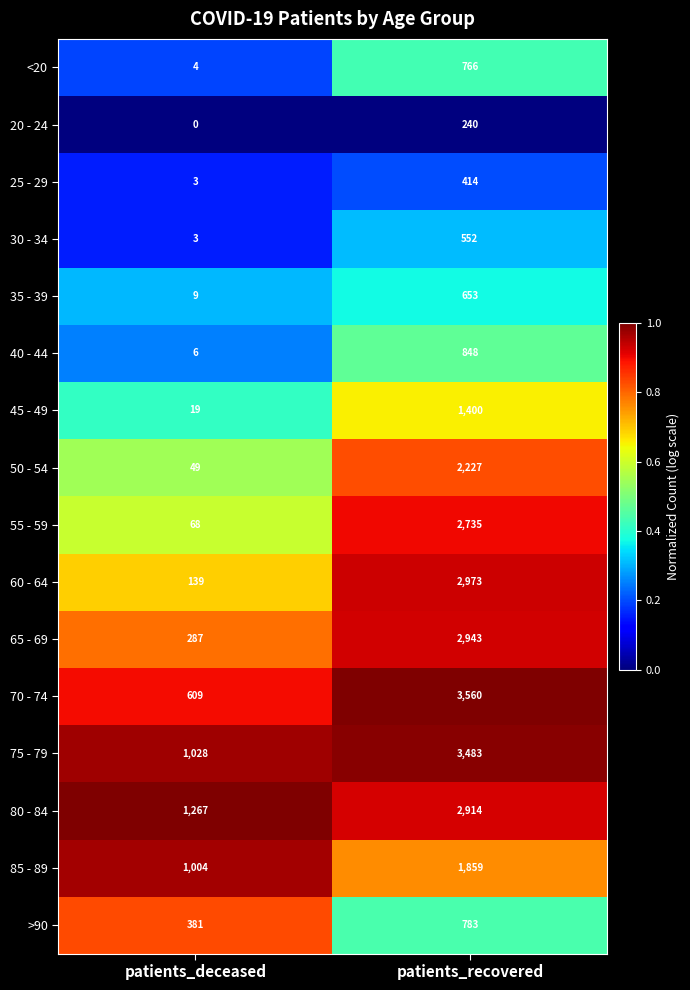

Read the 55 - 59 value at patients_recovered.

2735